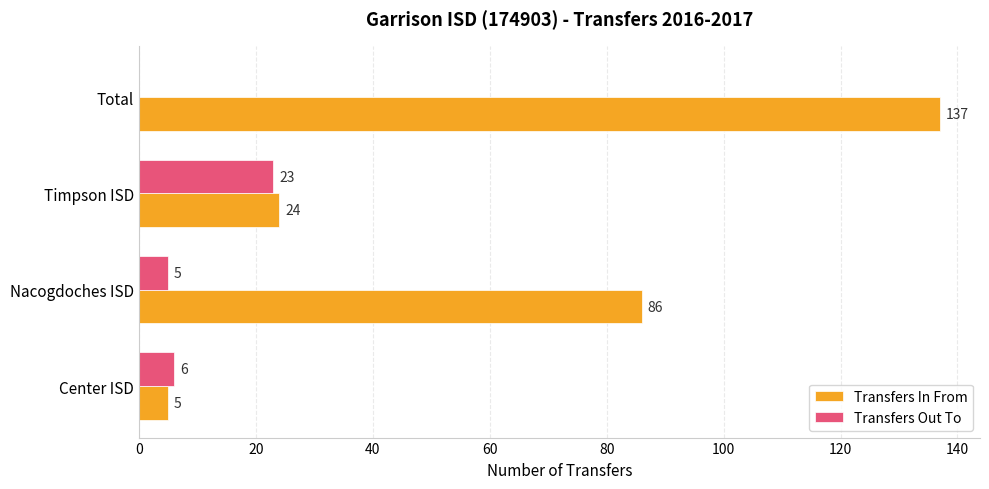

At which label does Transfers Out To reach its peak?

Timpson ISD